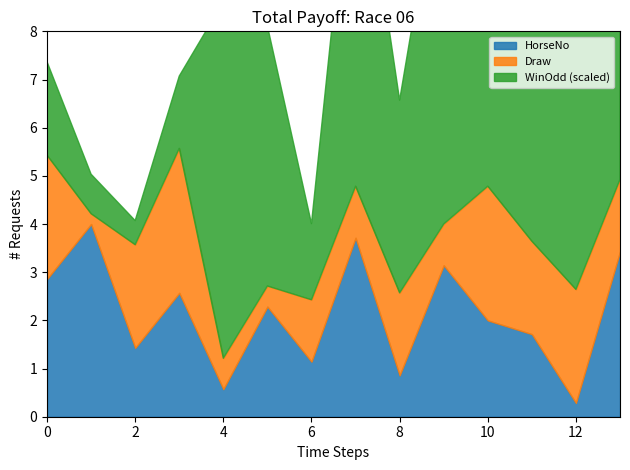

What are all the series names shown in the legend?

HorseNo, Draw, WinOdd